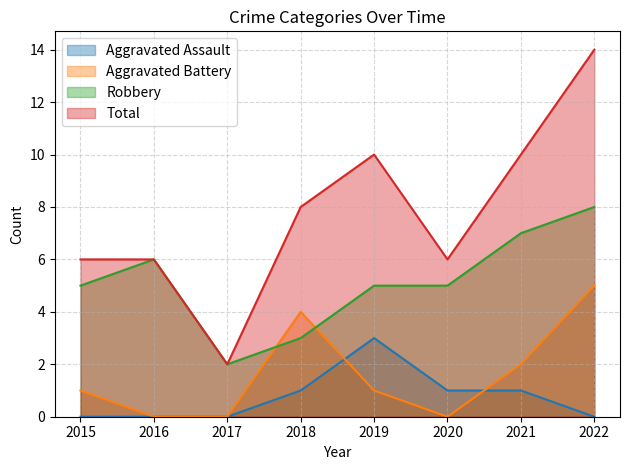

Is the value of Aggravated Assault at 2017 greater than the value of Robbery at 2021?

No